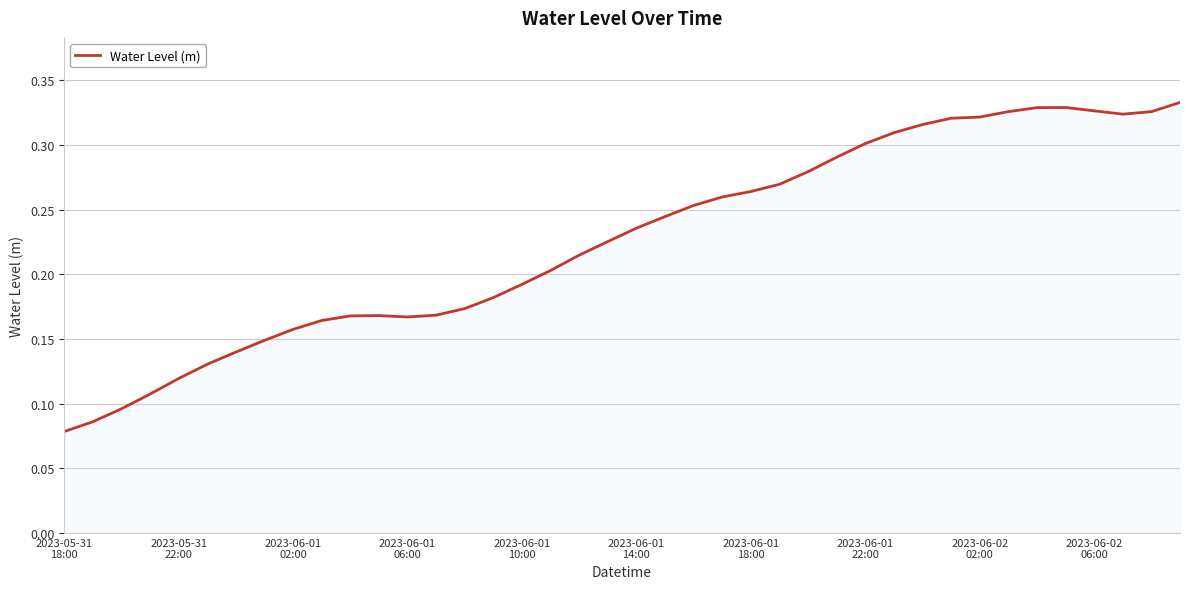

Reading left to right, what are all the values shown in this chart?

0.1	0.1	0.1	0.1	0.1	0.1	0.1	0.1	0.2	0.2	0.2	0.2	0.2	0.2	0.2	0.2	0.2	0.2	0.2	0.2	0.2	0.2	0.3	0.3	0.3	0.3	0.3	0.3	0.3	0.3	0.3	0.3	0.3	0.3	0.3	0.3	0.3	0.3	0.3	0.3